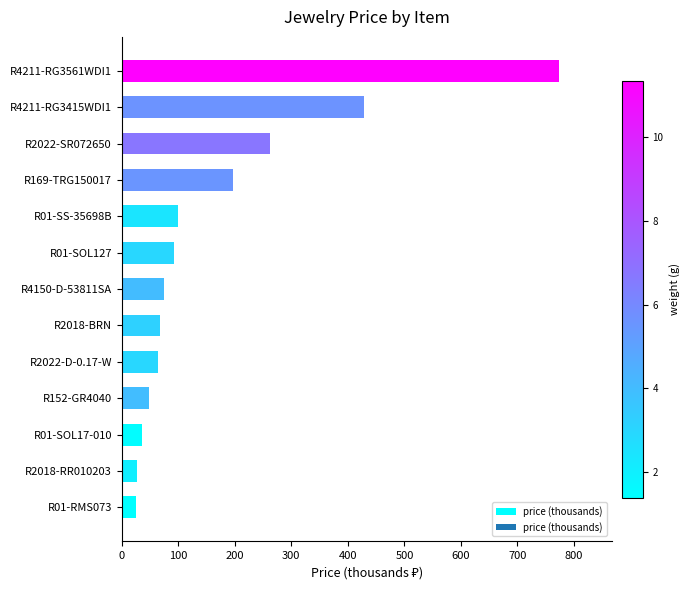

Which has a higher value, R01-SOL127 or R2018-BRN?

R01-SOL127